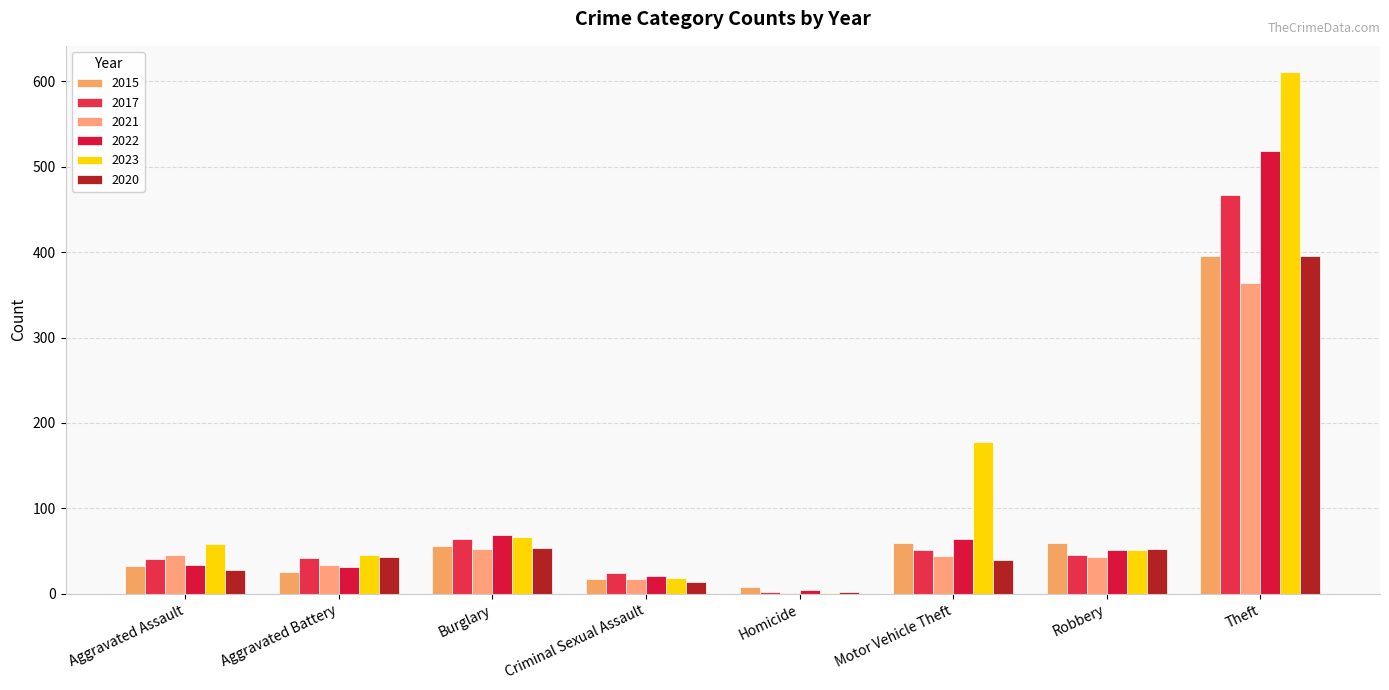

At which label is 2015 closest to 202?

Robbery